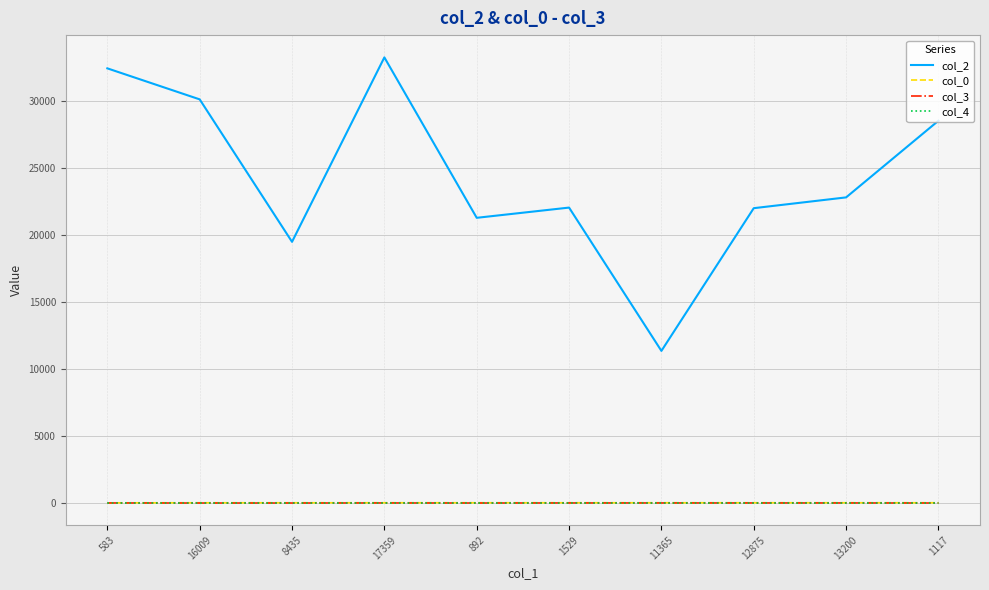

How many lines are shown in the chart?

4